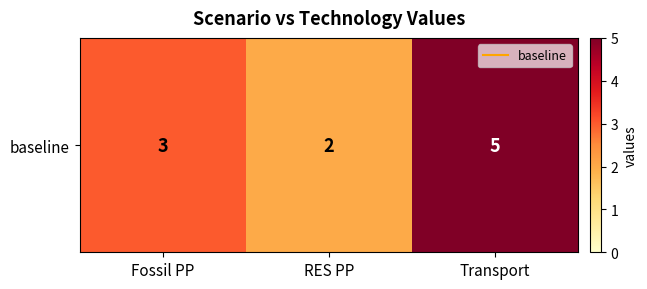

How many data points does each series have?

3